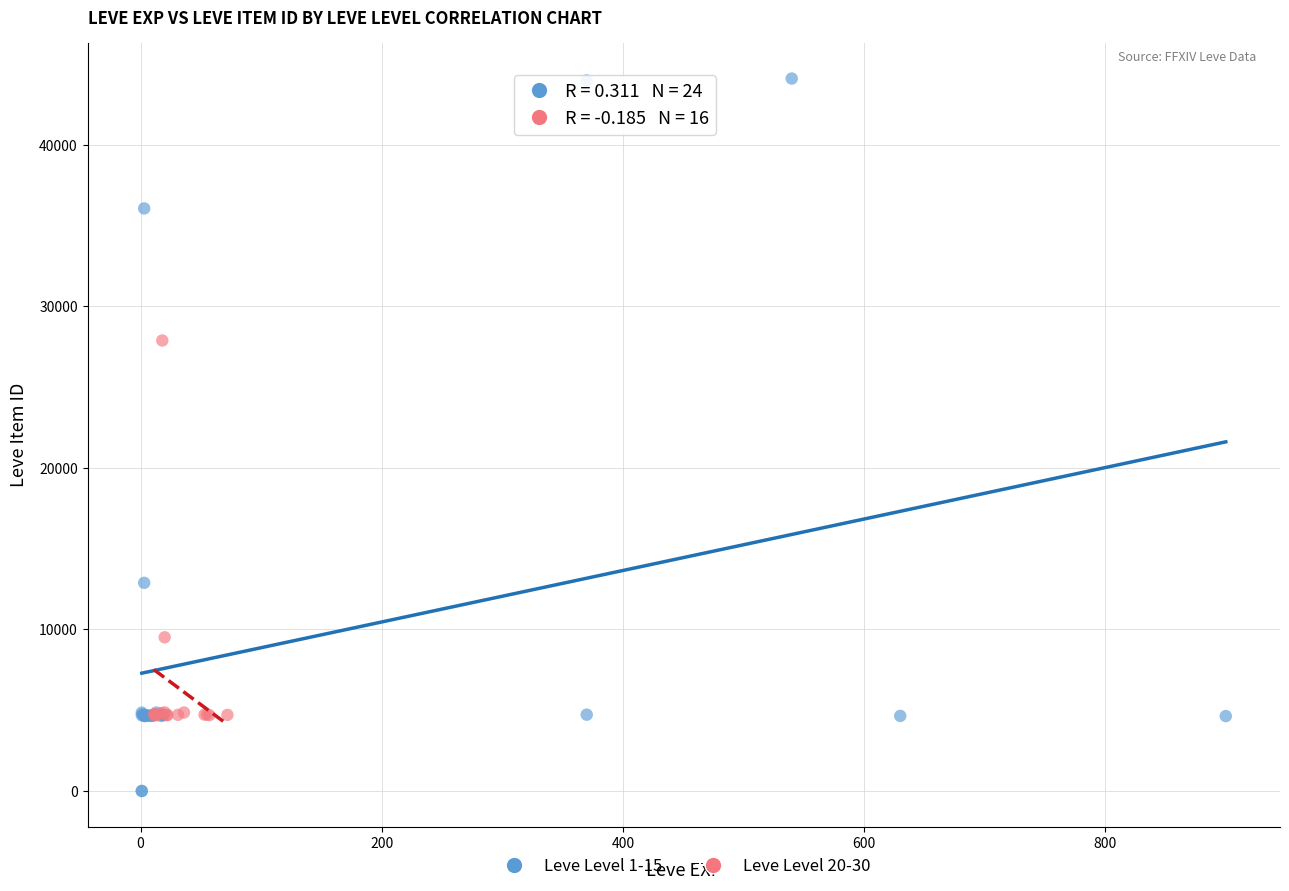

Which series has the widest spread of Y values?

Leve Level 1-15